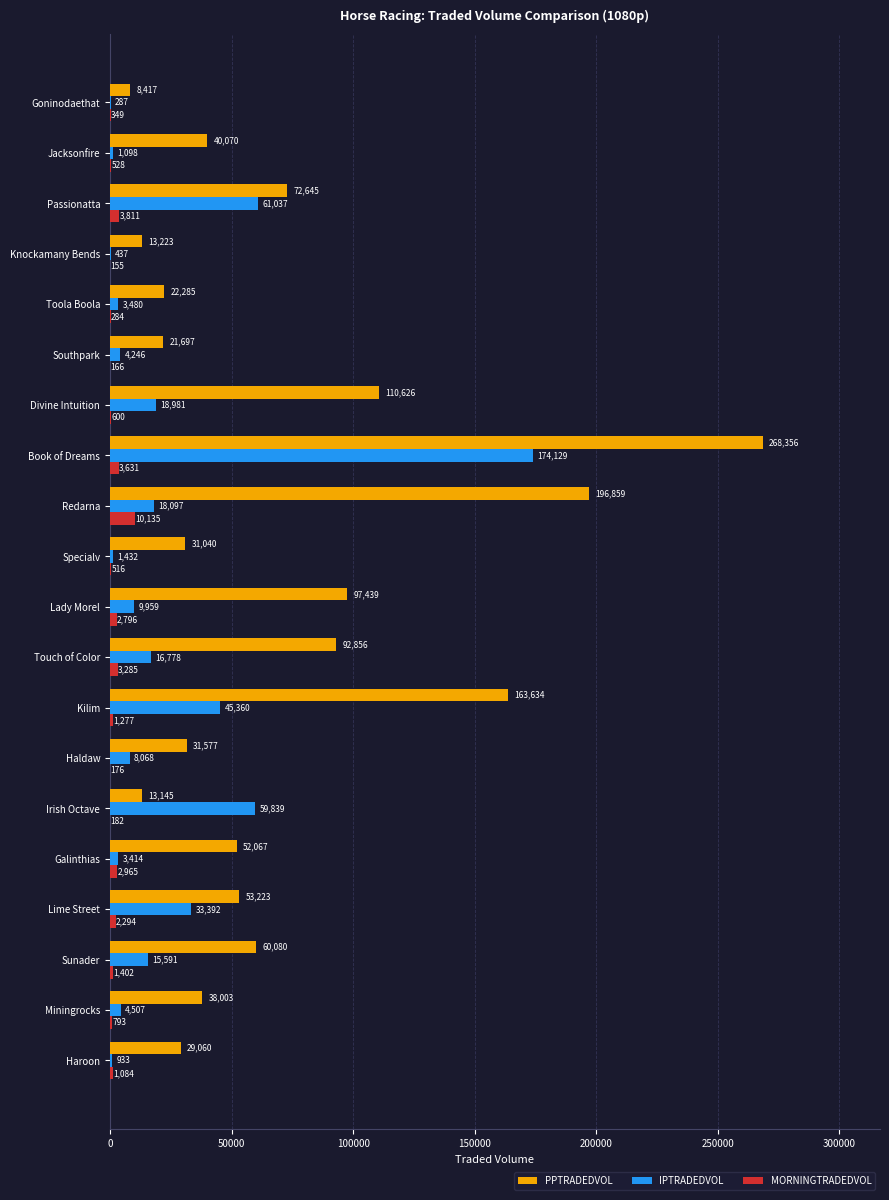

How many values in the PPTRADEDVOL series exceed 52067?

10